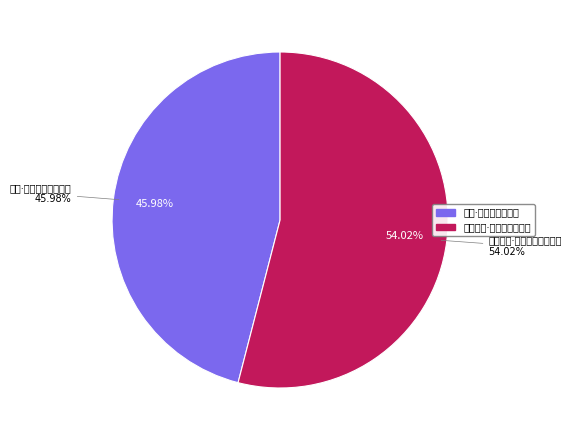

Which slice is the smallest?

自笑·宦途昔似伏辕驹